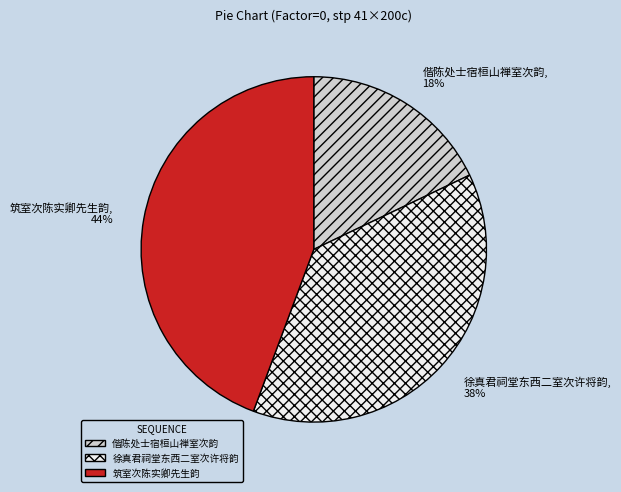

To the nearest percent, what is the difference between the largest and smallest slice percentages?

26%